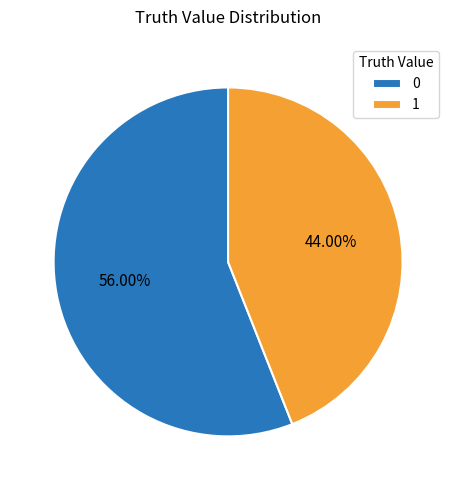

Is there a majority slice in this chart?

Yes